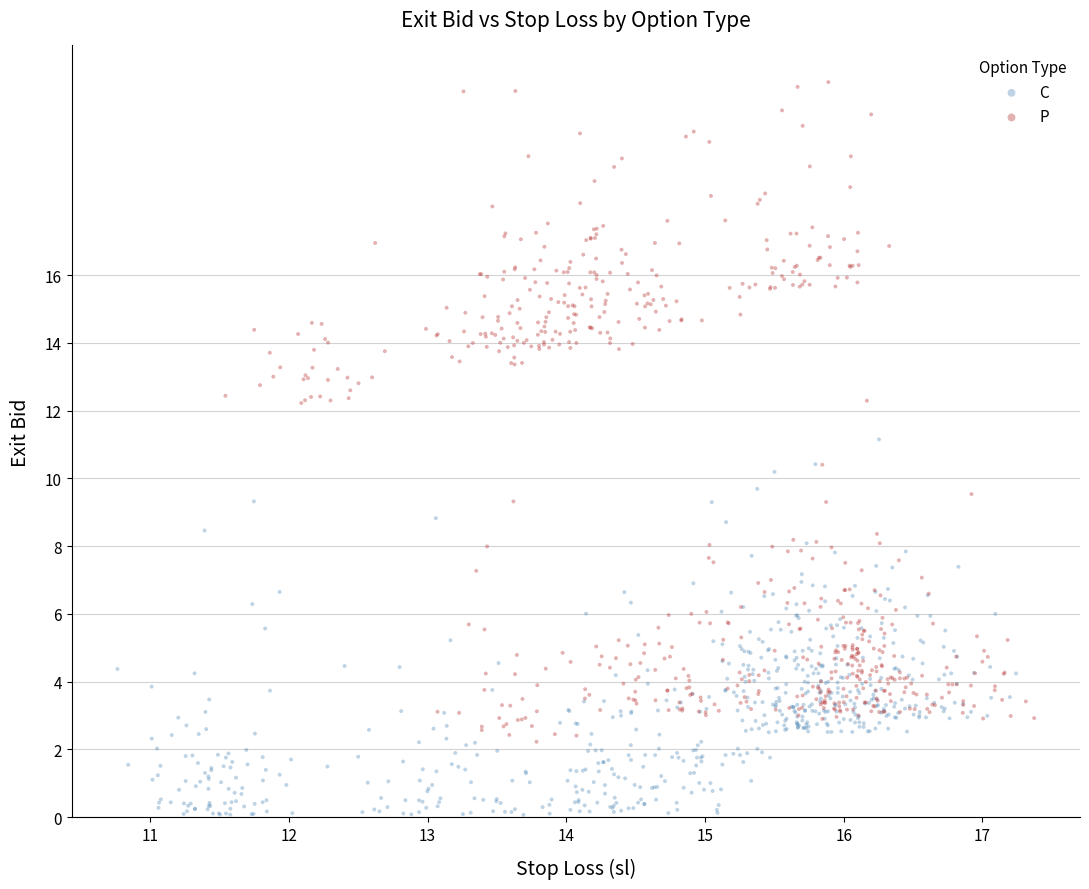

Which series contains the lowest Y value?

C